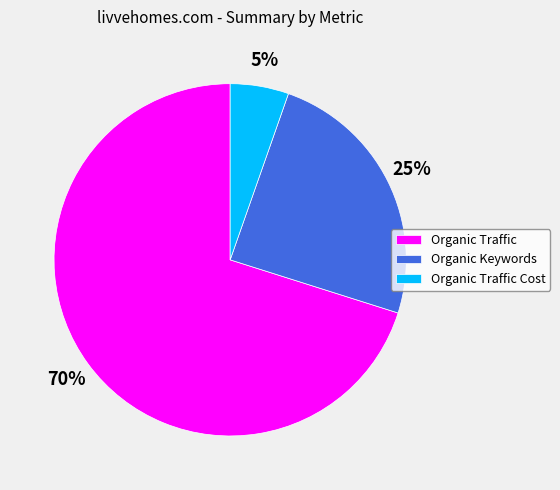

Is there any slice that represents more than half of the pie?

Yes